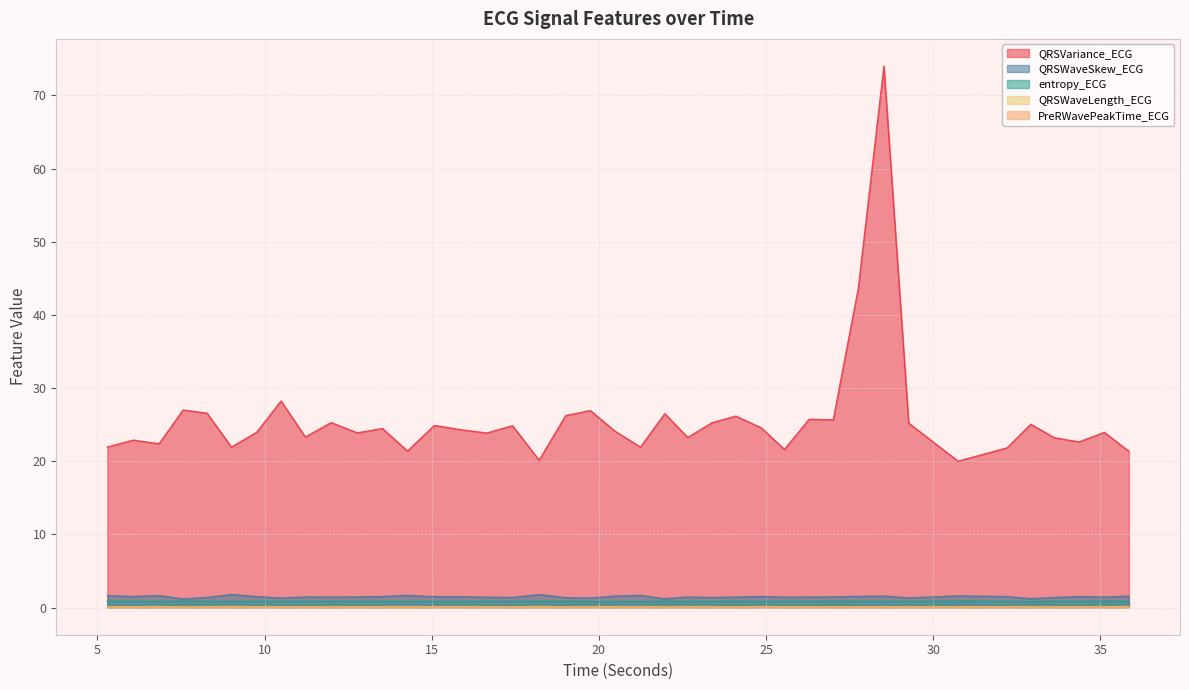

Which category has the highest value in the PreRWavePeakTime_ECG series?

5.296875